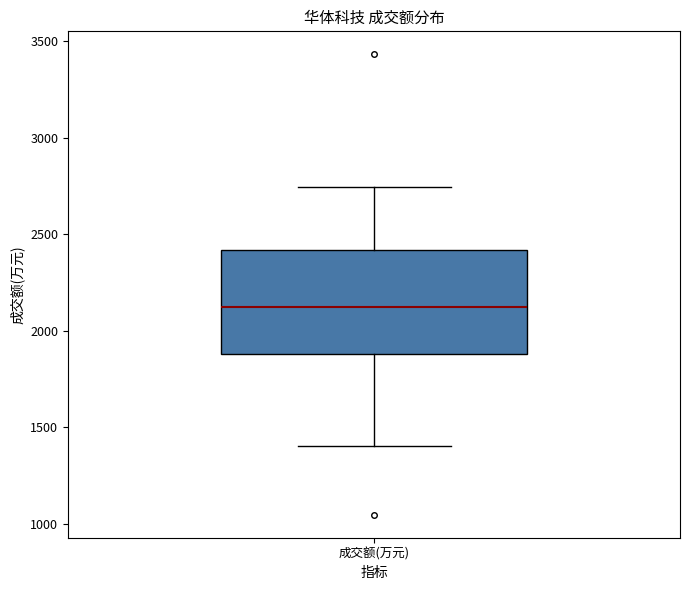

Read this box plot against the y-axis: the position of the median line, the range covered by the box, and the ends of both whiskers. The values are not printed on the chart, so give them approximately, as read against the axis.

median 2100, box 1900 to 2400, whiskers 1400 to 2750